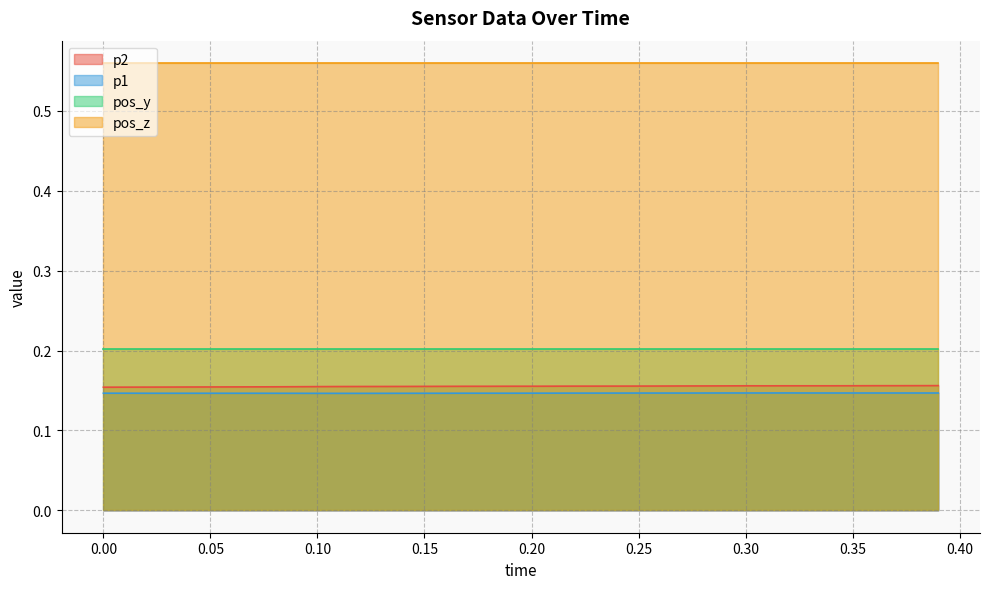

In p1, how many points are higher than both neighbors (excluding endpoints)?

2